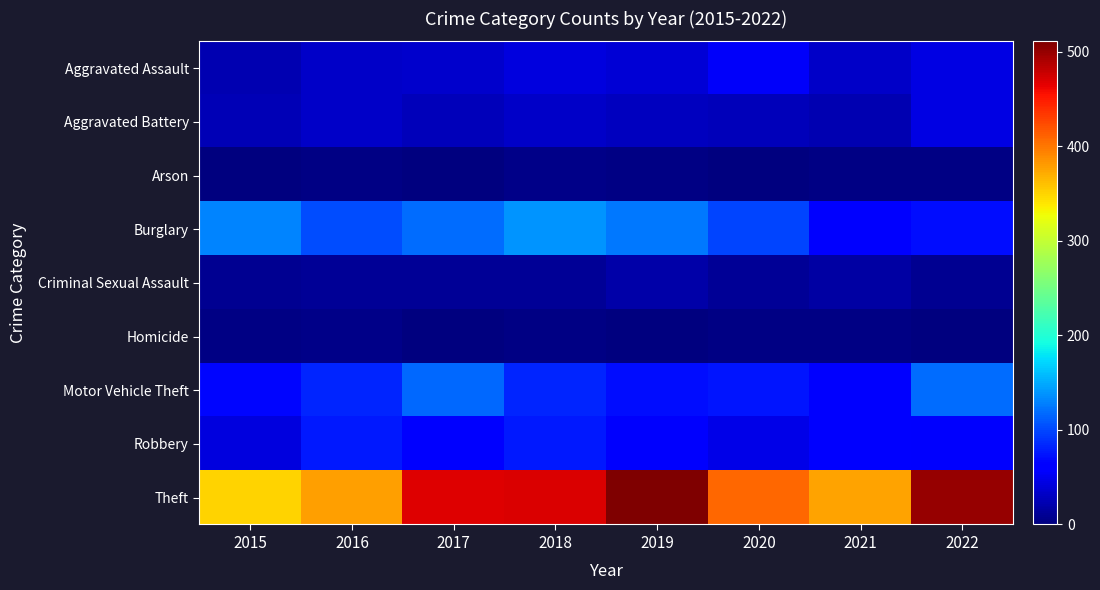

Which category has the highest value across all series?

2019